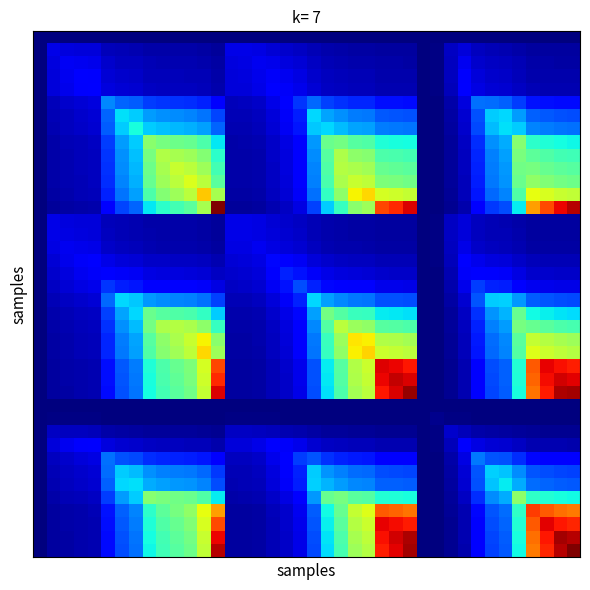

At which category is the sum across all series the highest?

38